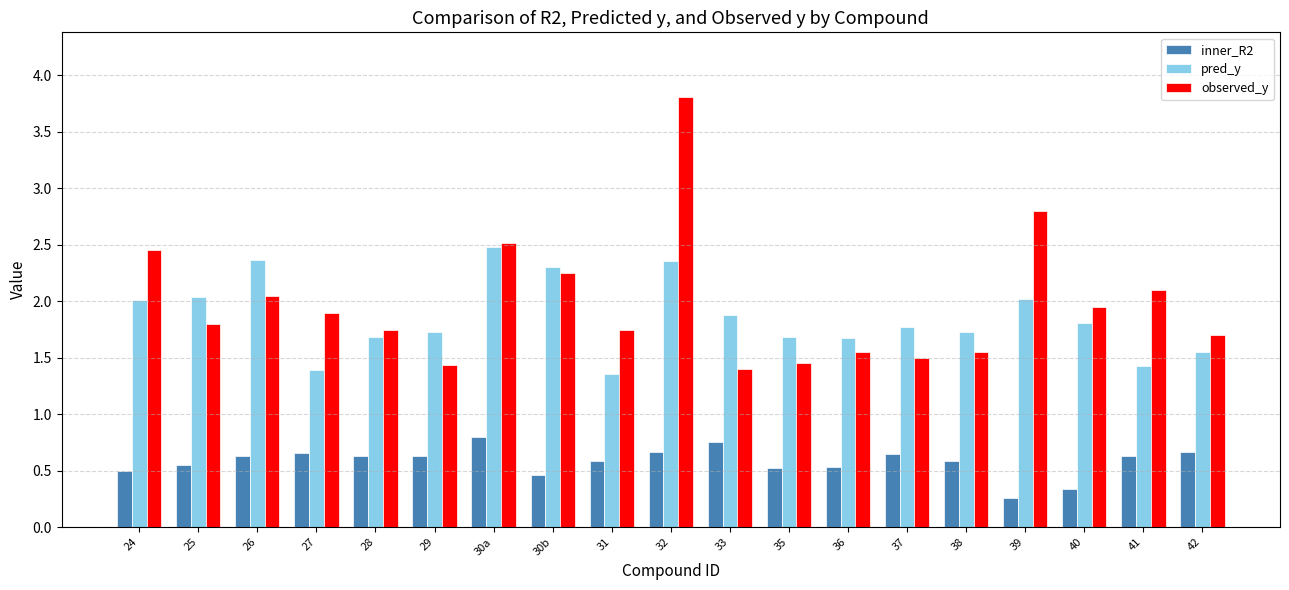

Is the value of observed_y at 30b greater than the value of inner_R2 at 32?

Yes